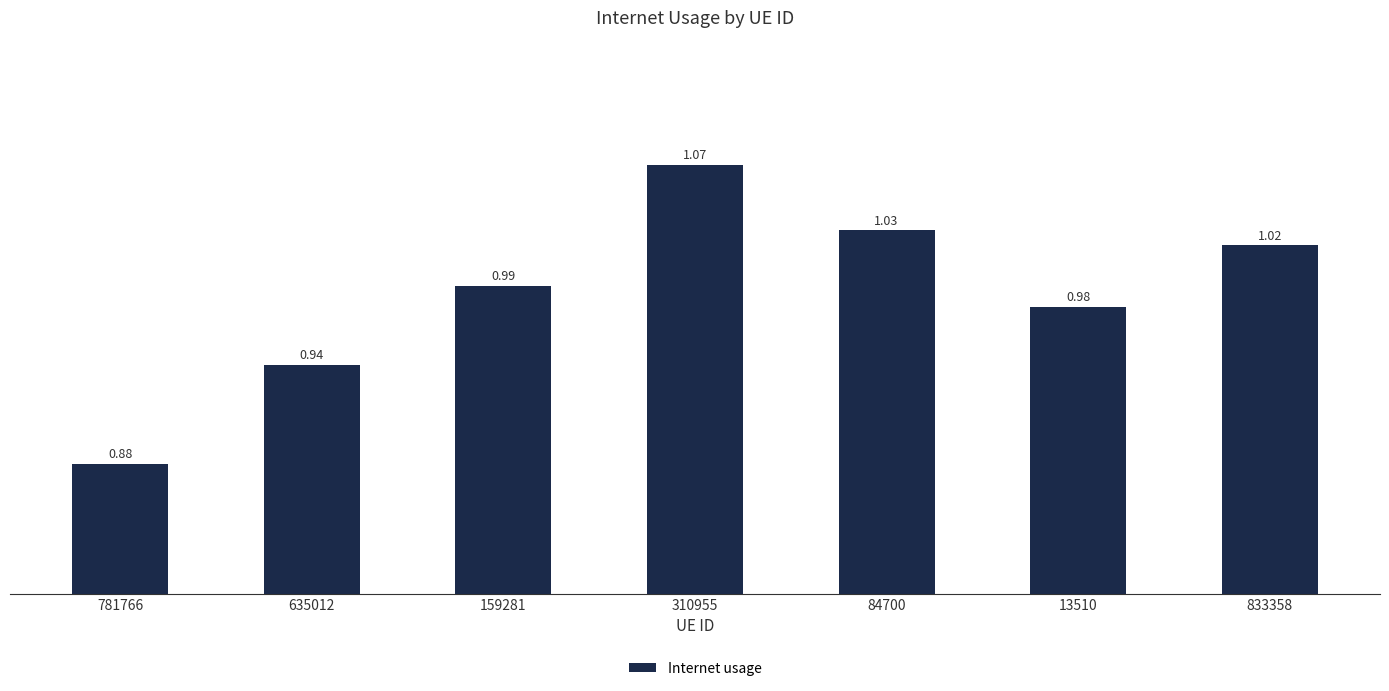

Is it true that the value at 84700 is 0.4?

False